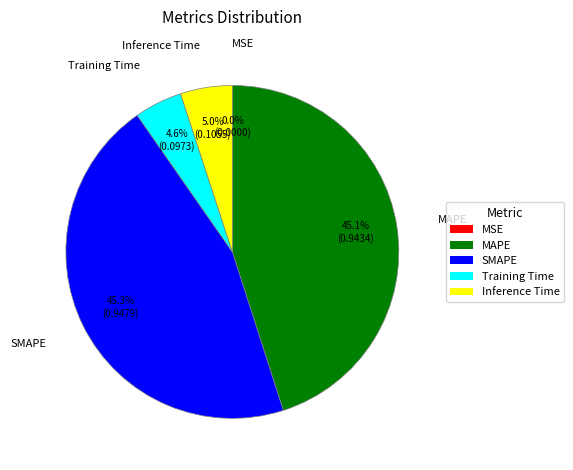

To the nearest percent, what portion does Inference Time represent?

5%